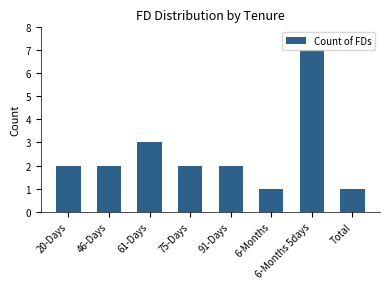

How many distinct data groups are displayed?

1